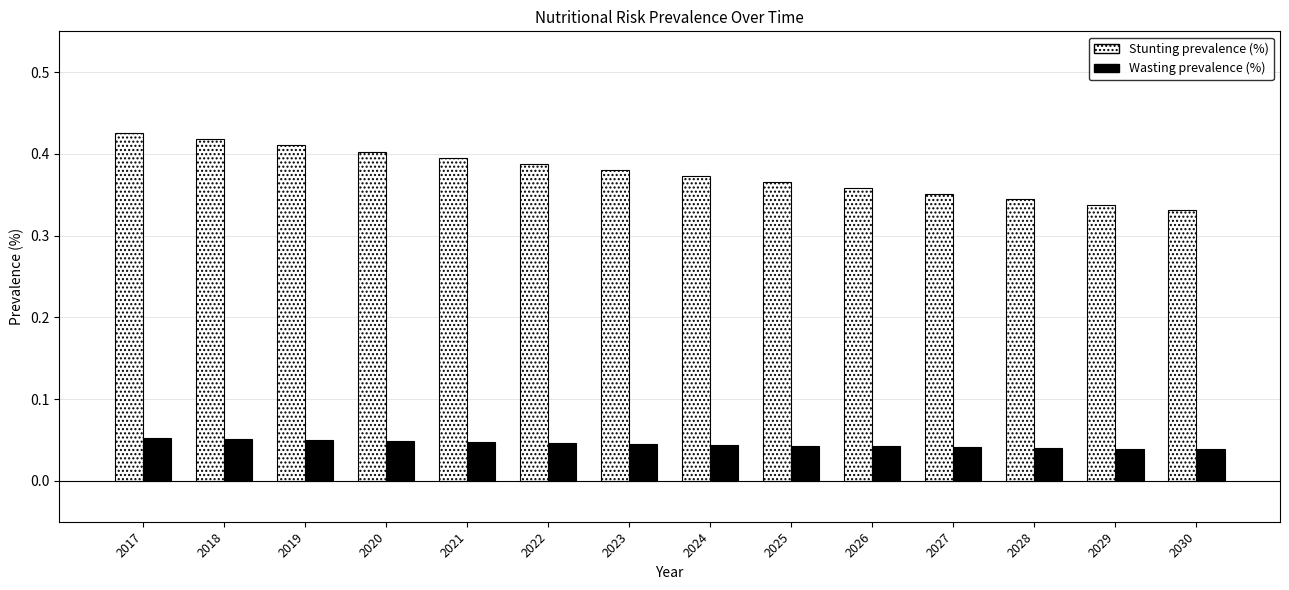

At 2022, list the series in order from smallest to largest.

Wasting prevalence (%), Stunting prevalence (%)